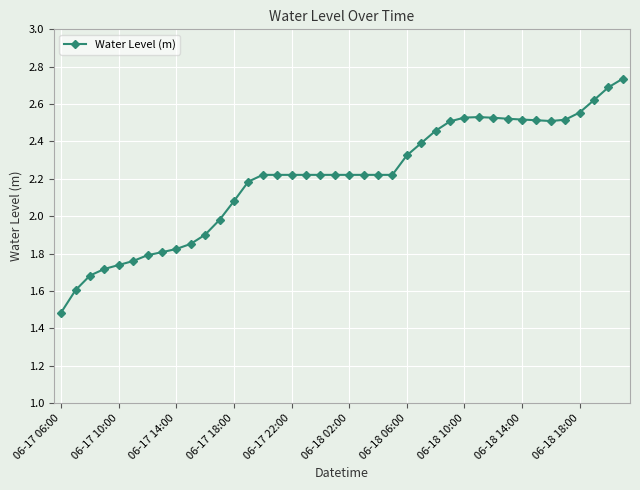

Is this an area chart (filled region under the line)?

No